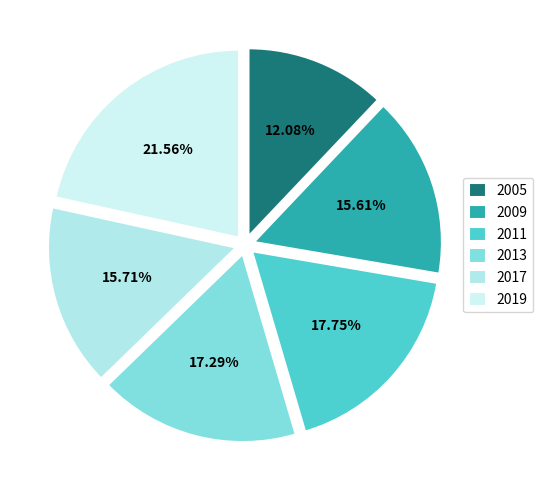

To the nearest percent, what portion does 2013 represent?

17%